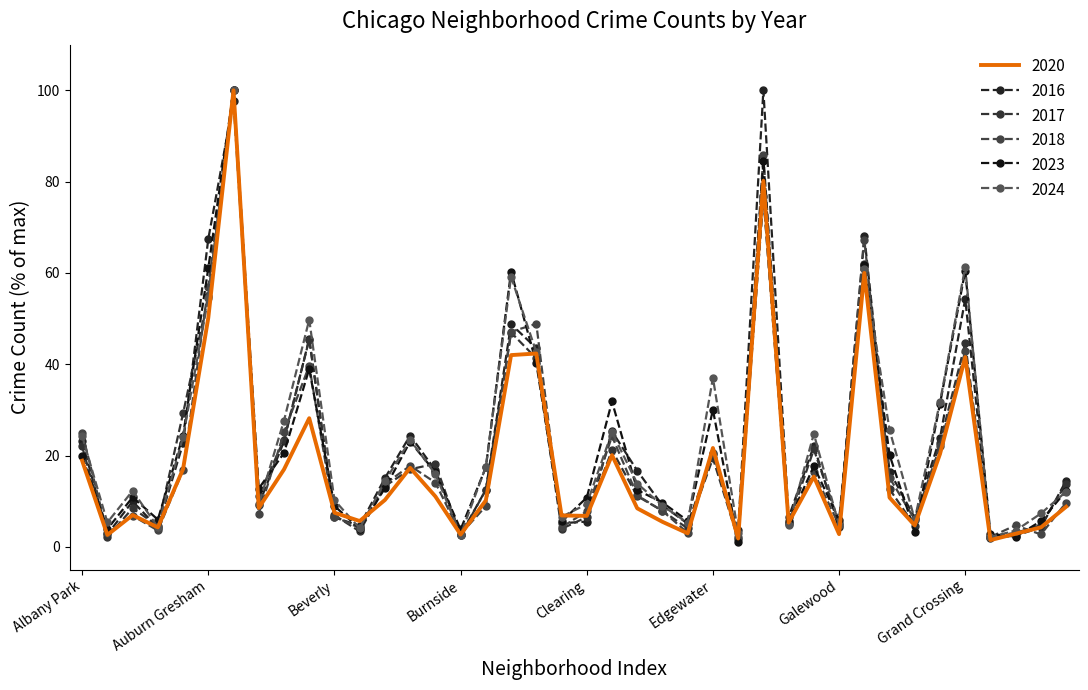

In 2023, how many points are higher than both neighbors (excluding endpoints)?

11